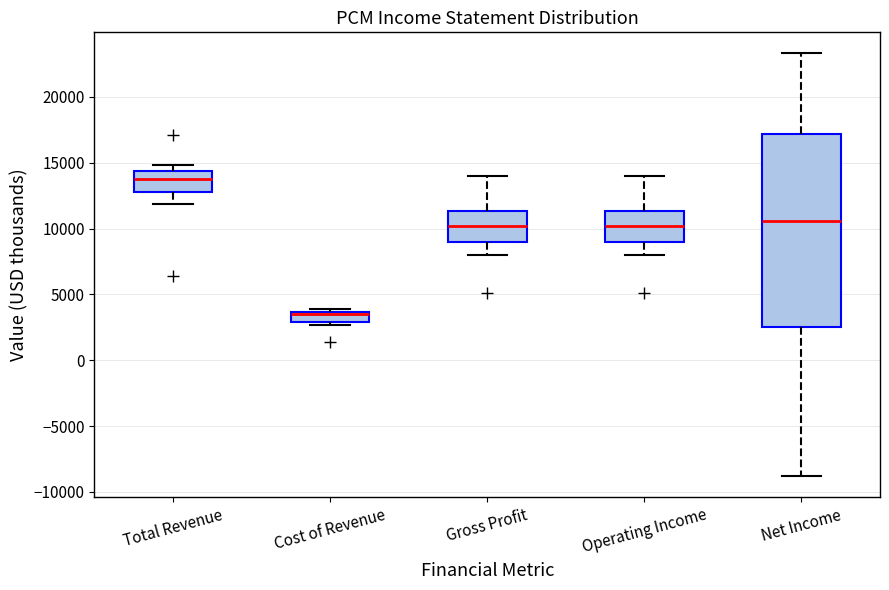

Reading left to right, read every box against the y-axis: the position of its median line, the range the box covers, and the ends of its whiskers. The values are not printed on the chart, so give them approximately, as read against the axis.

Total Revenue: median 14000, box 13000 to 14500, whiskers 12000 to 15000
Cost of Revenue: median 3500, box 3000 to 3500, whiskers 2500 to 4000
Gross Profit: median 10000, box 9000 to 11500, whiskers 8000 to 14000
Operating Income: median 10000, box 9000 to 11500, whiskers 8000 to 14000
Net Income: median 10500, box 2500 to 17000, whiskers -9000 to 23500